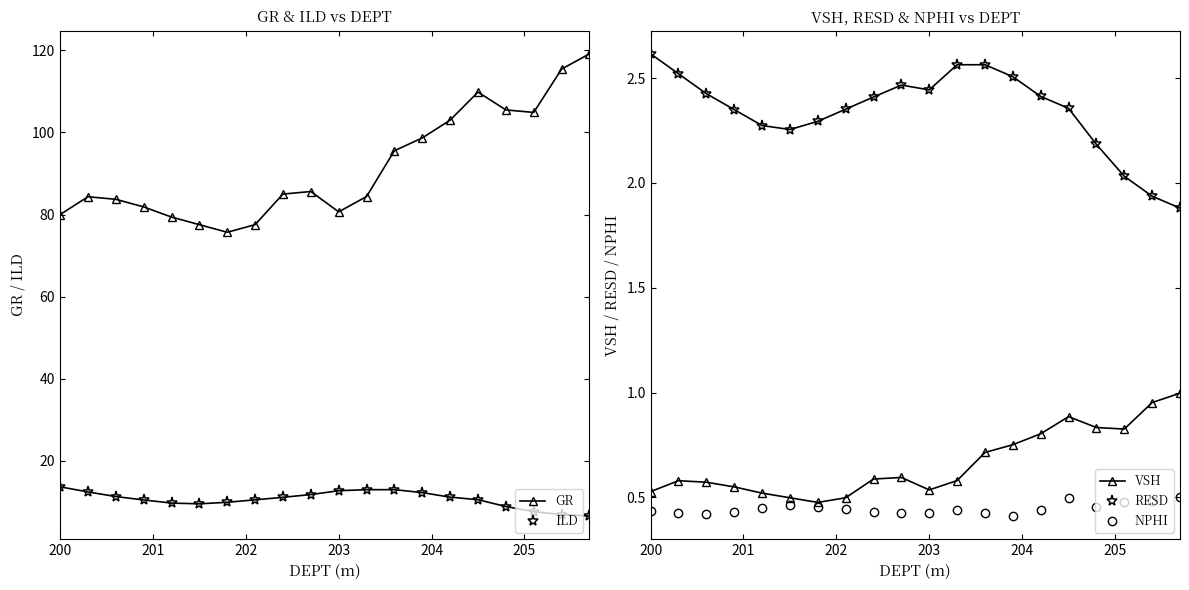

At how many categories does at least one series exceed 106?

3